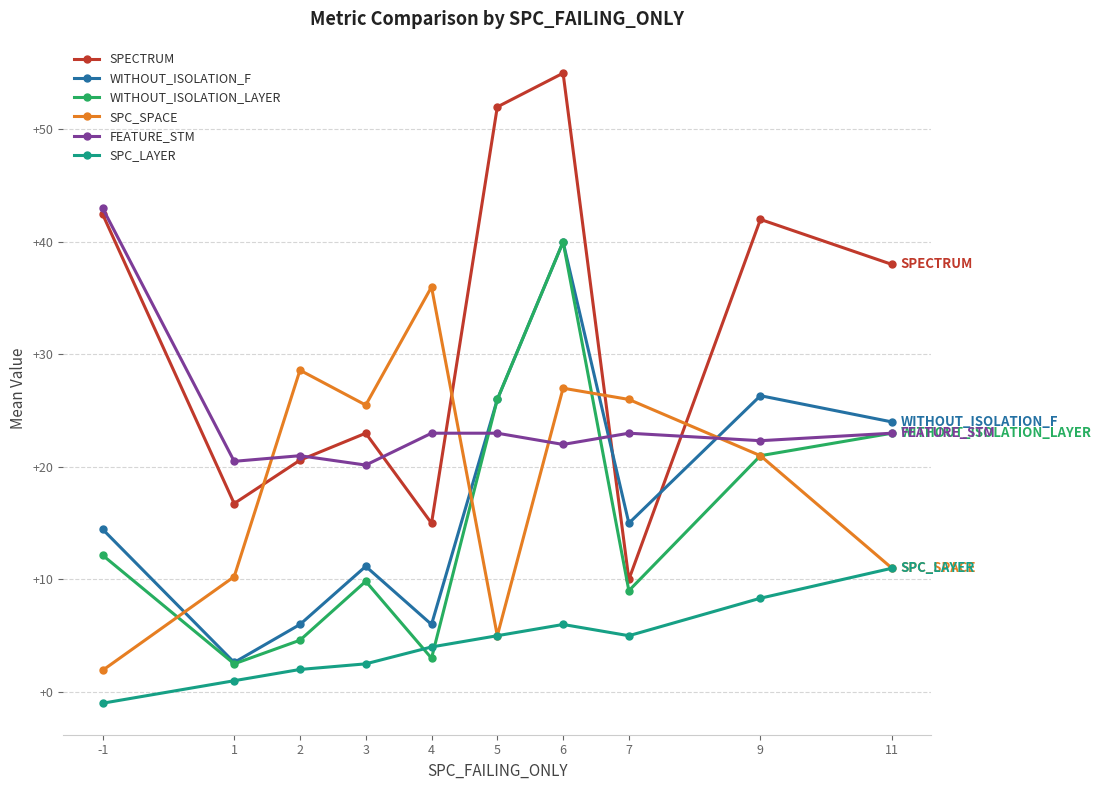

What is the difference between the SPC_SPACE values at 4 and 11?

25.0